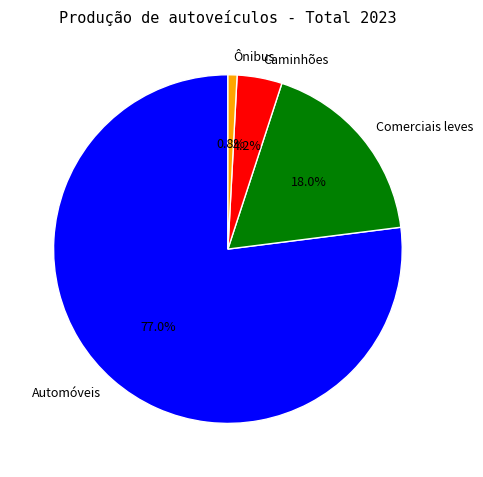

To the nearest percent, what is the average slice percentage?

25%